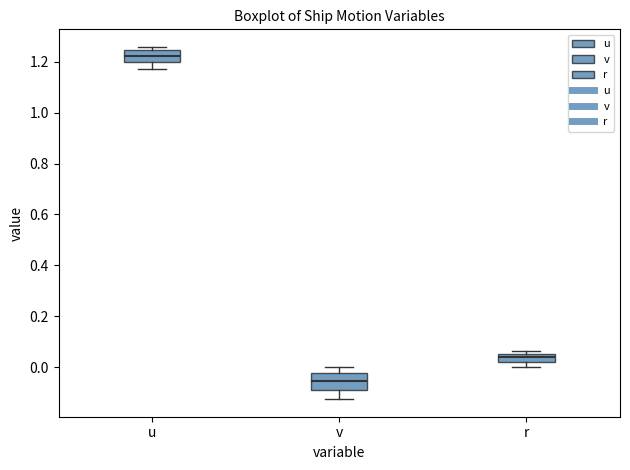

Which box has the highest median line?

u